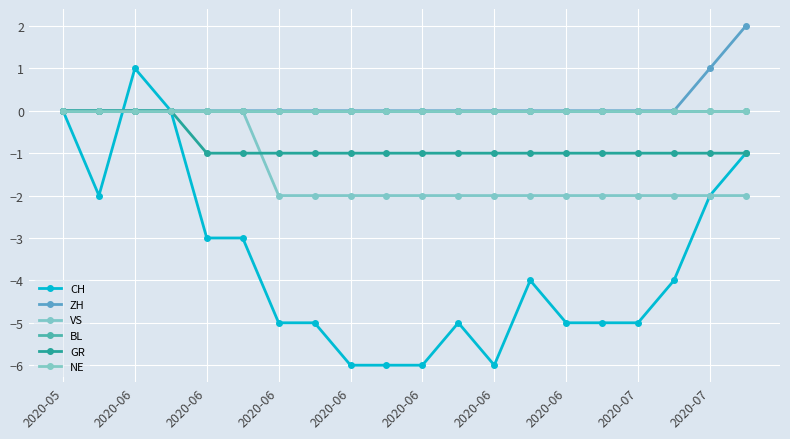

At which category does the chart reach its peak across all series?

19